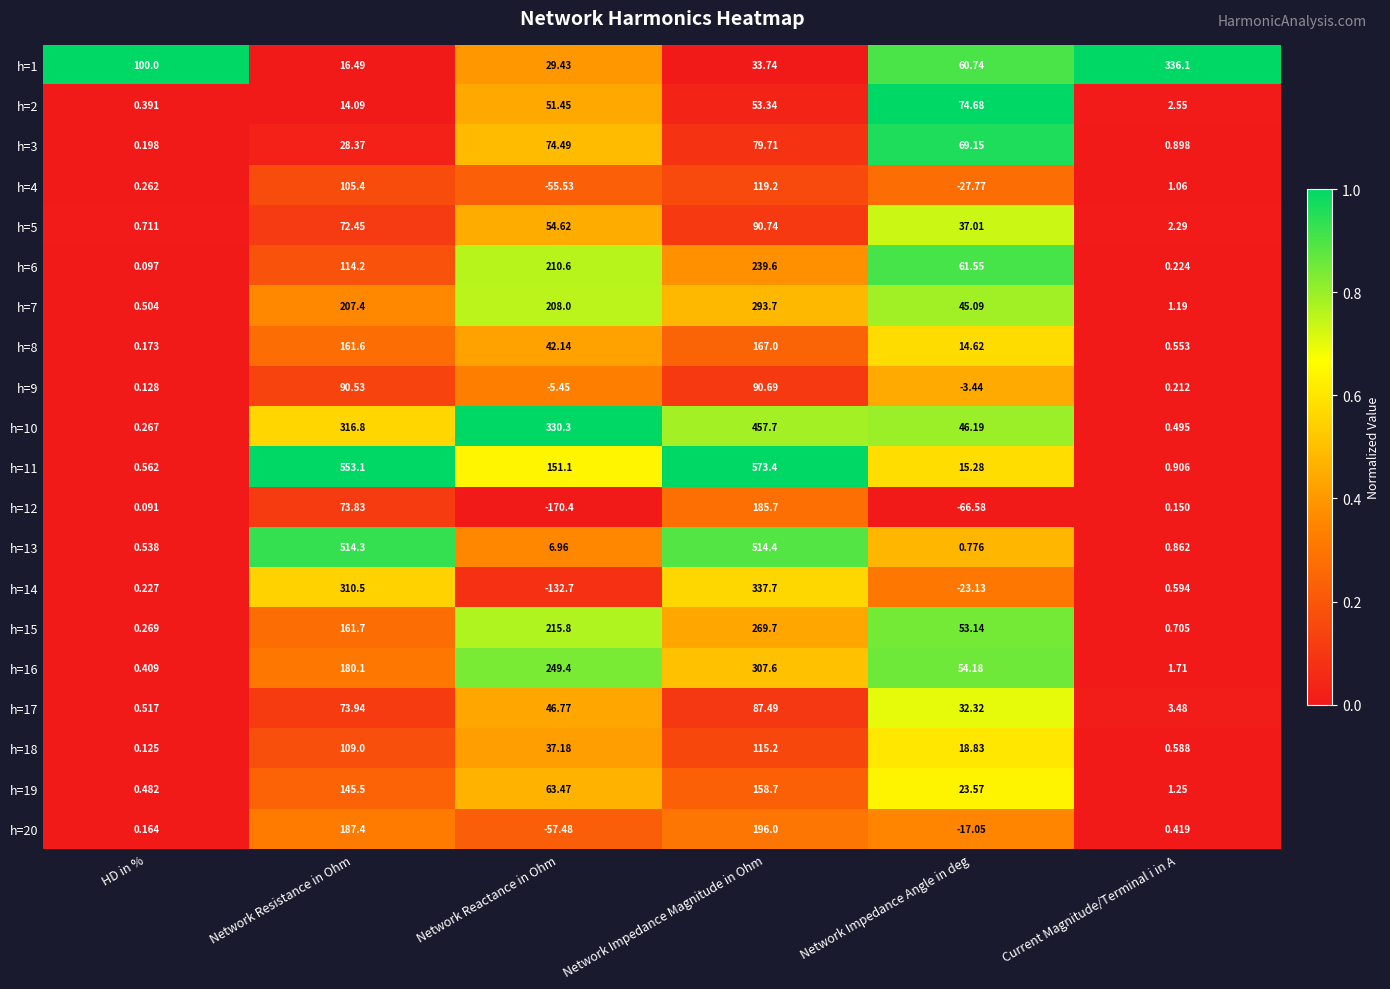

Between Network Impedance Magnitude in Ohm and Current Magnitude/Terminal i in A, which series saw the biggest shift?

h=11